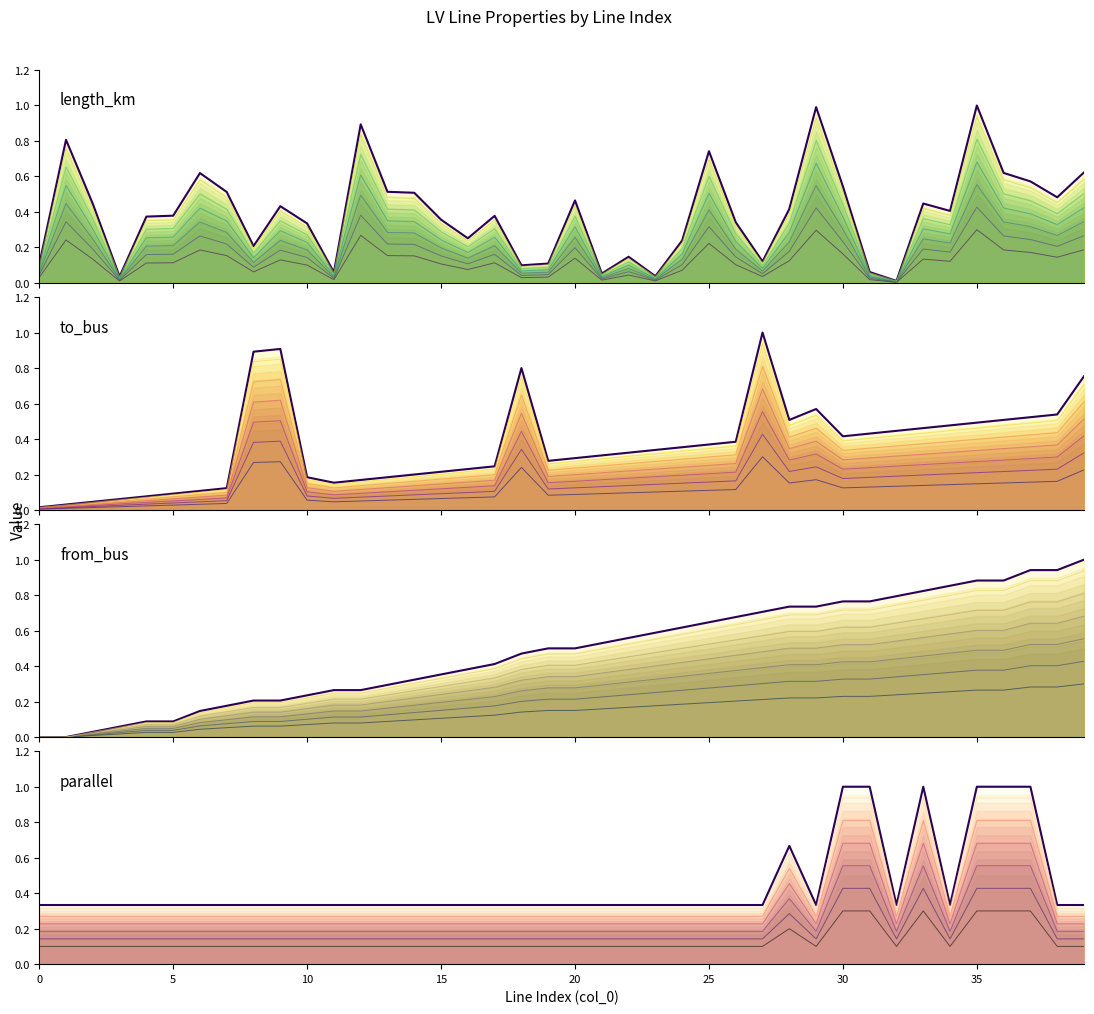

What is the maximum value shown in the chart?

1.0